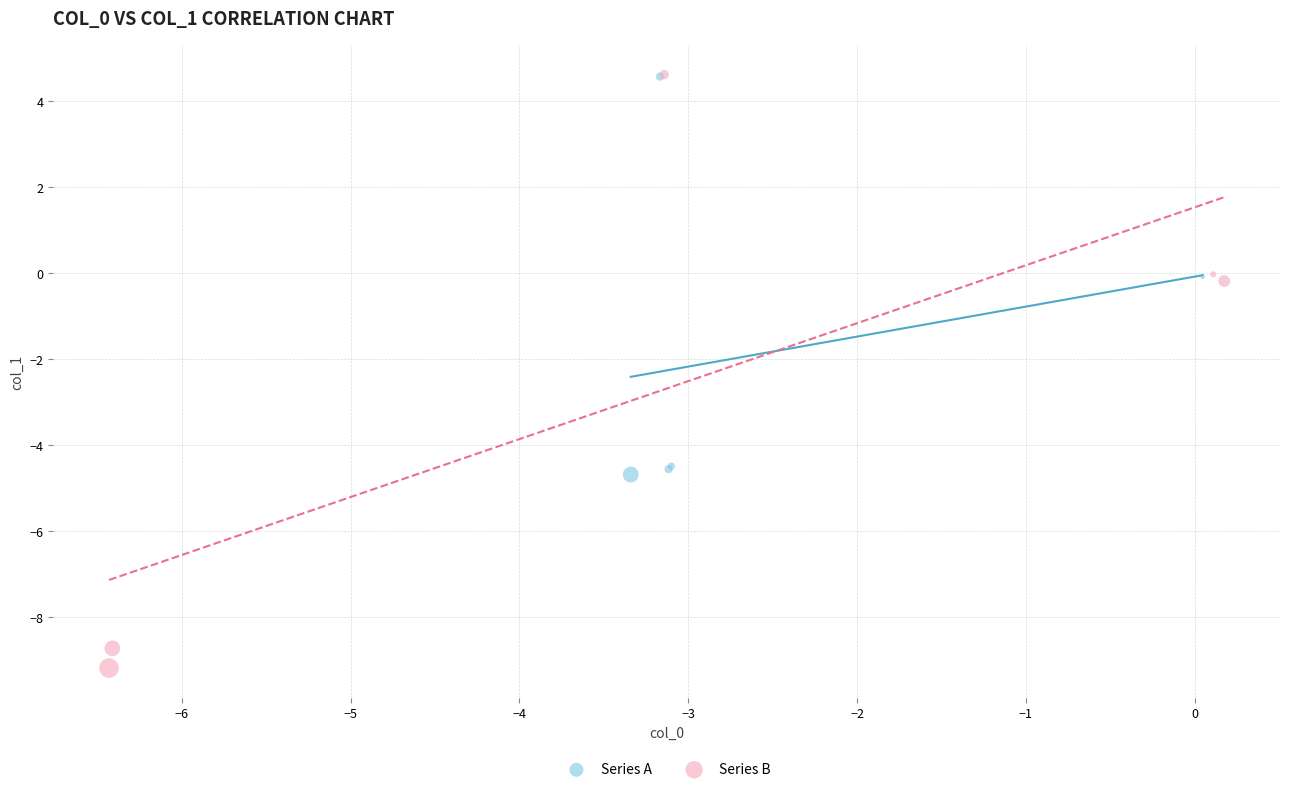

Which series has the largest Y range (max minus min)?

Series B